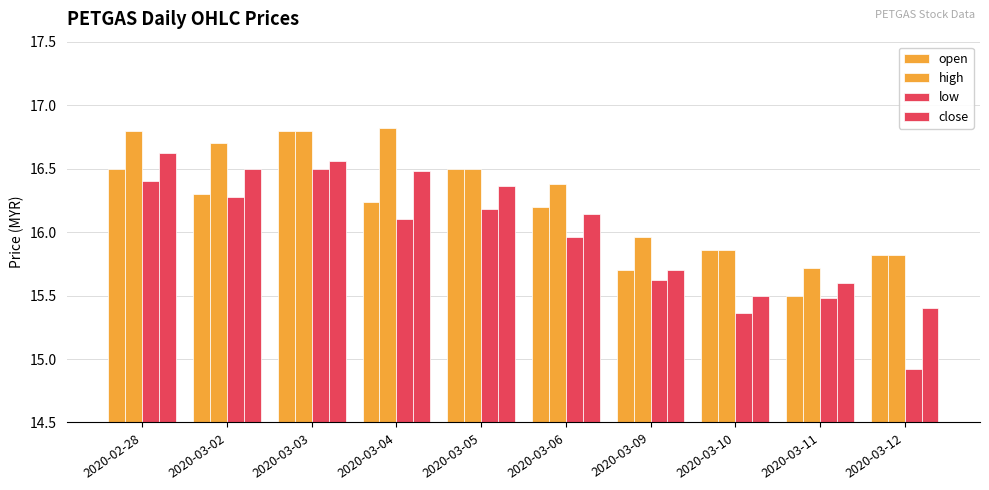

Where does the close series first go above 16?

2020-02-28